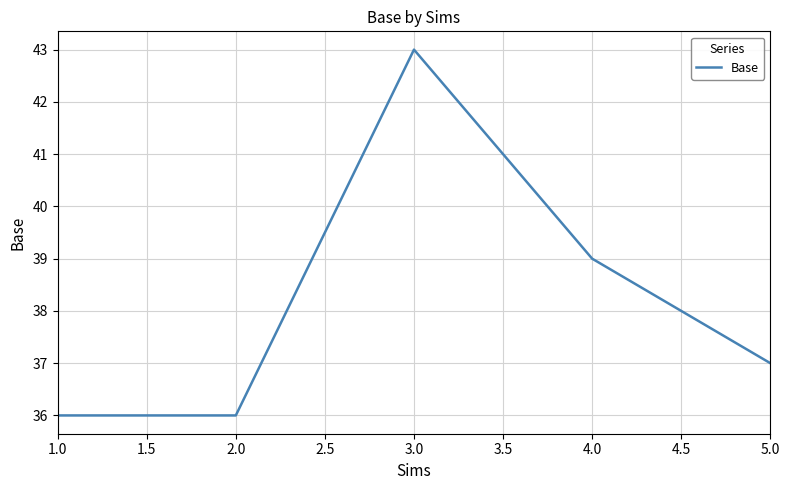

What is the minimum value shown in the chart?

36